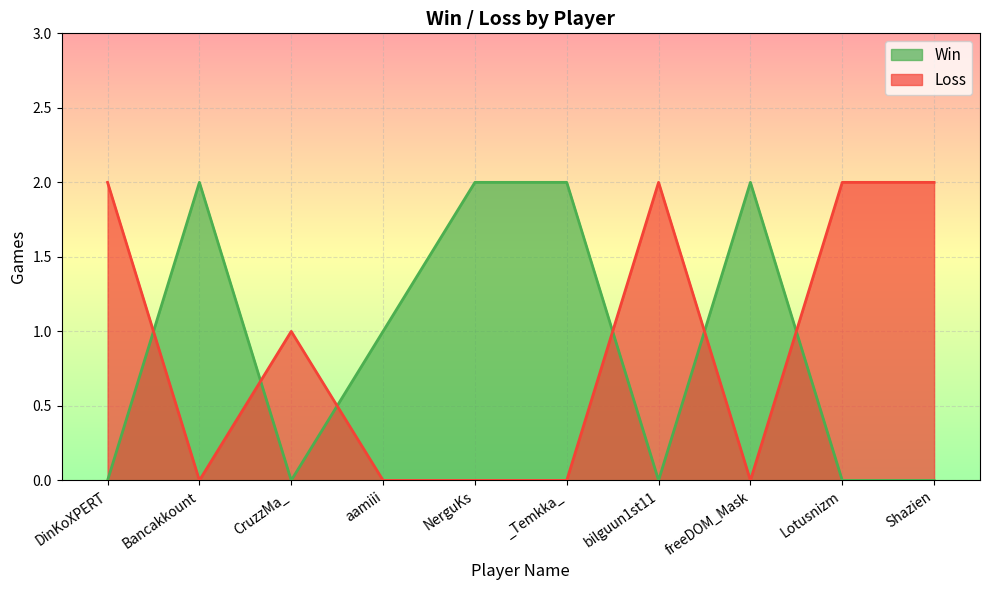

The value of Loss at Bancakkount is 1. True or false?

False